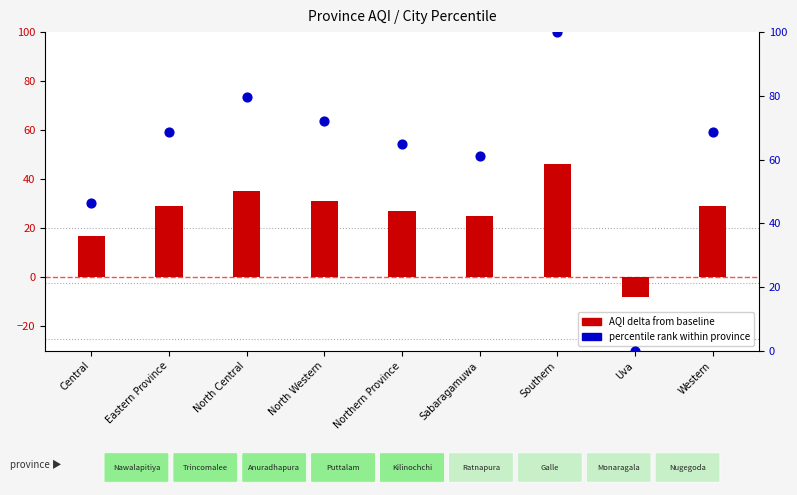

At how many categories does at least one series exceed 61?

7